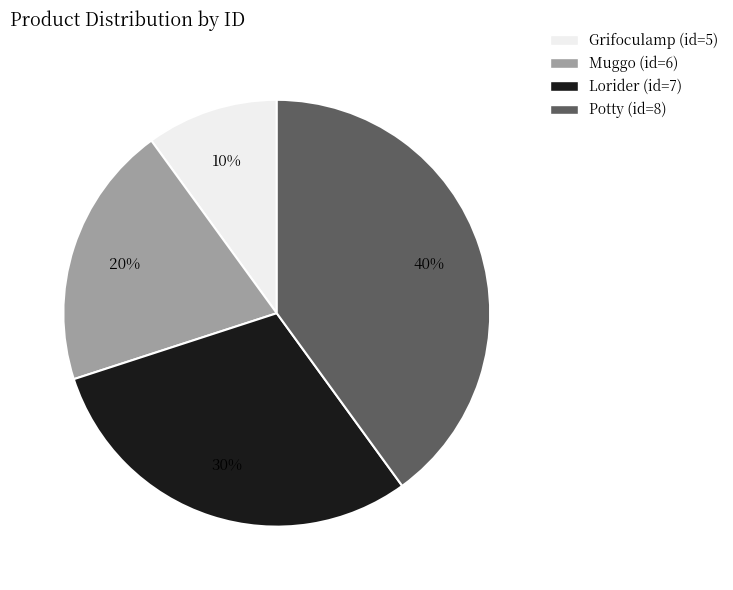

Is Lorider (id=7) the majority of the pie?

No